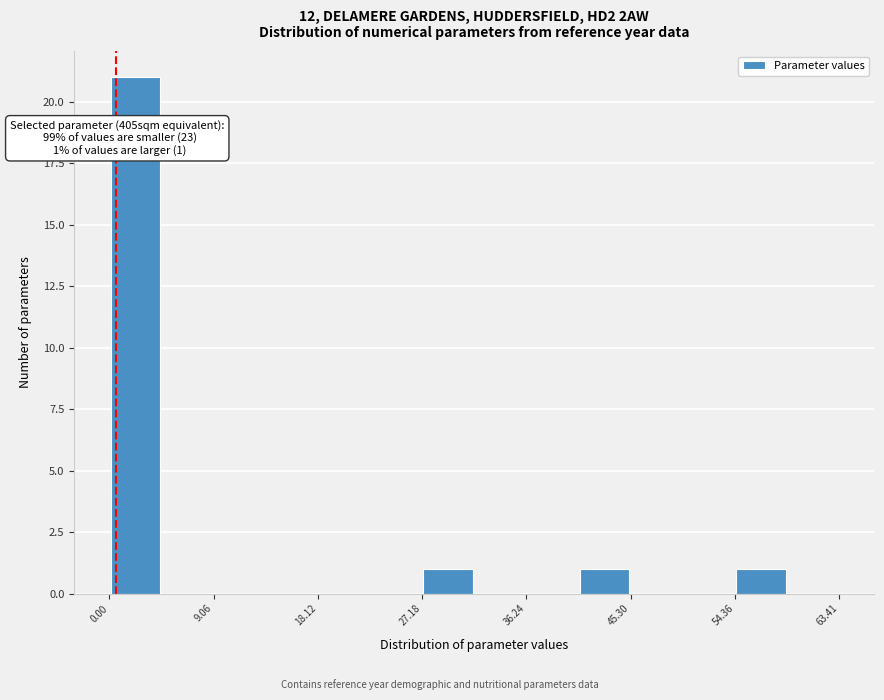

Over which range of the x-axis is the bar tallest?

0 to 5